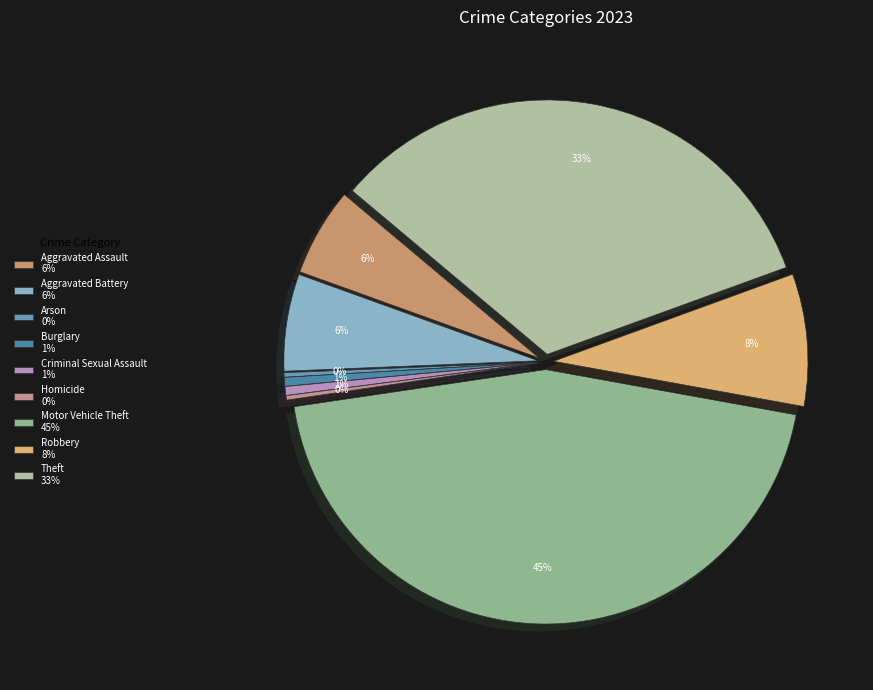

How many slices are in this pie chart?

9